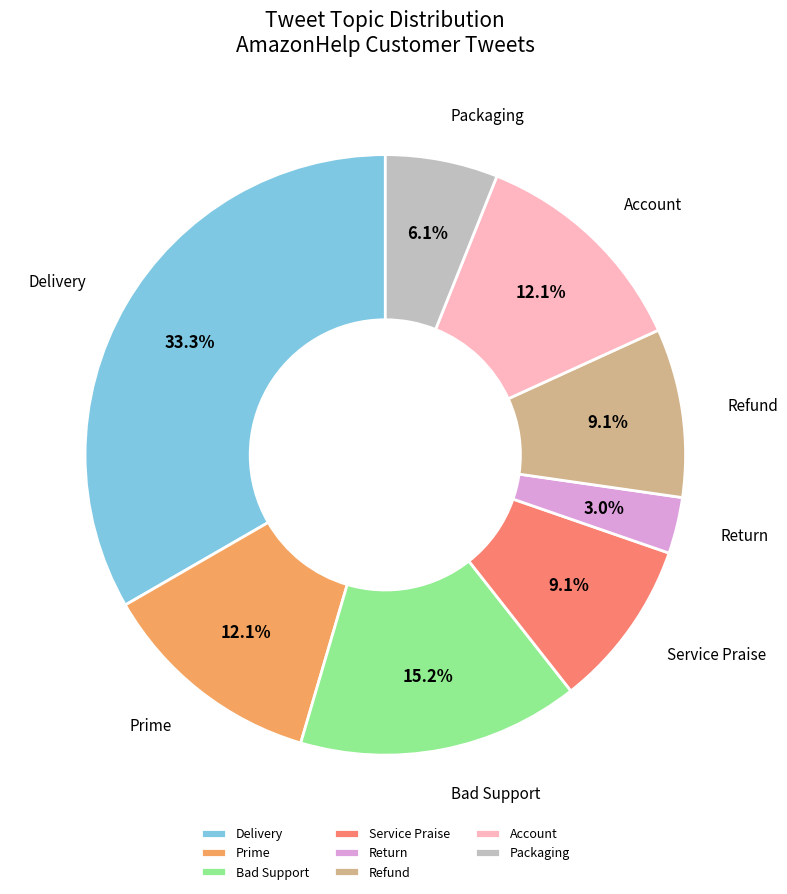

How many segments does this pie chart have?

8